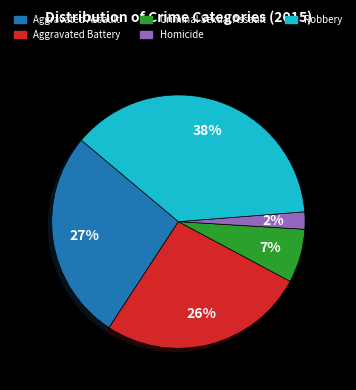

To the nearest percent, what percentage of the pie is Aggravated Battery?

26%